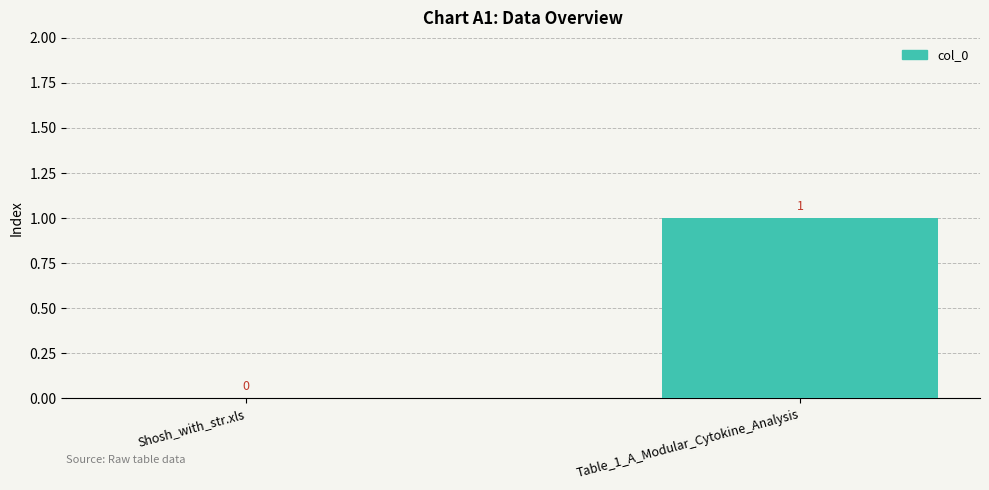

Is it true that the value at Table_1_A_Modular_Cytokine_Analysis is 1?

True